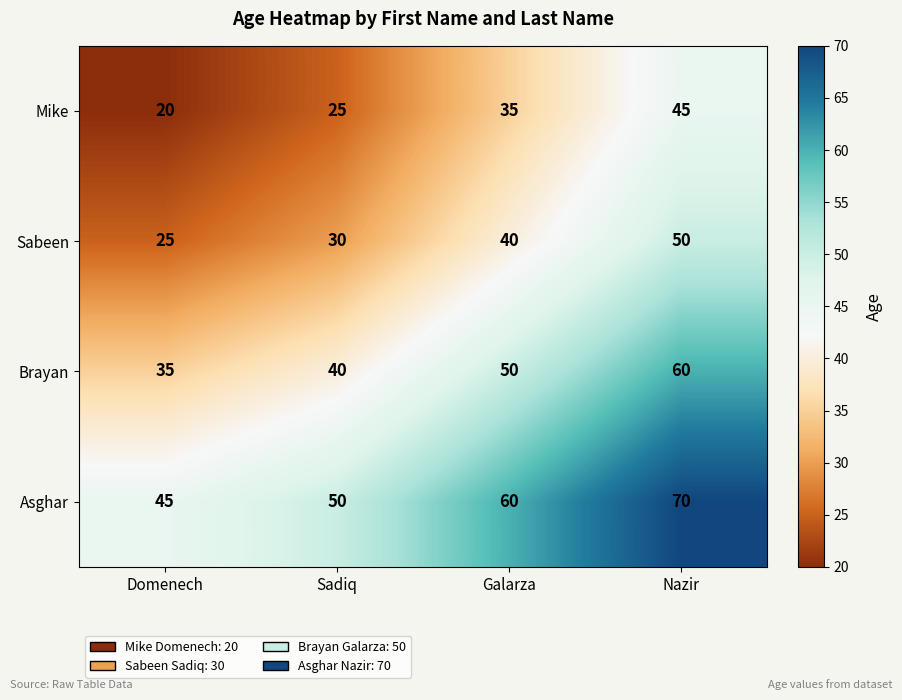

Reading right to left, extract all data points from this chart.

Mike: 45	35	25	20
Sabeen: 50	40	30	25
Brayan: 60	50	40	35
Asghar: 70	60	50	45